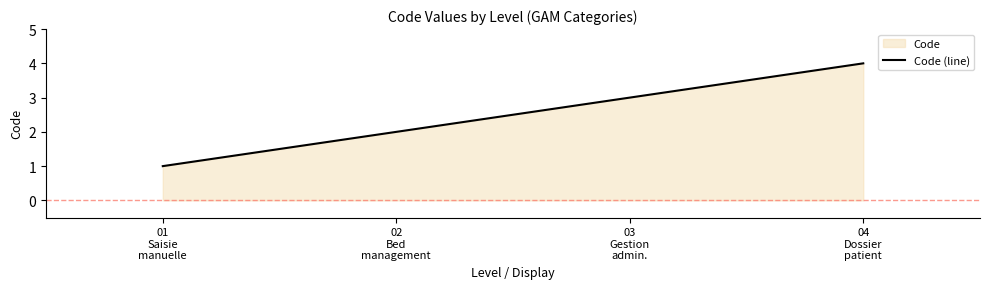

What is the minimum value shown in the chart?

1